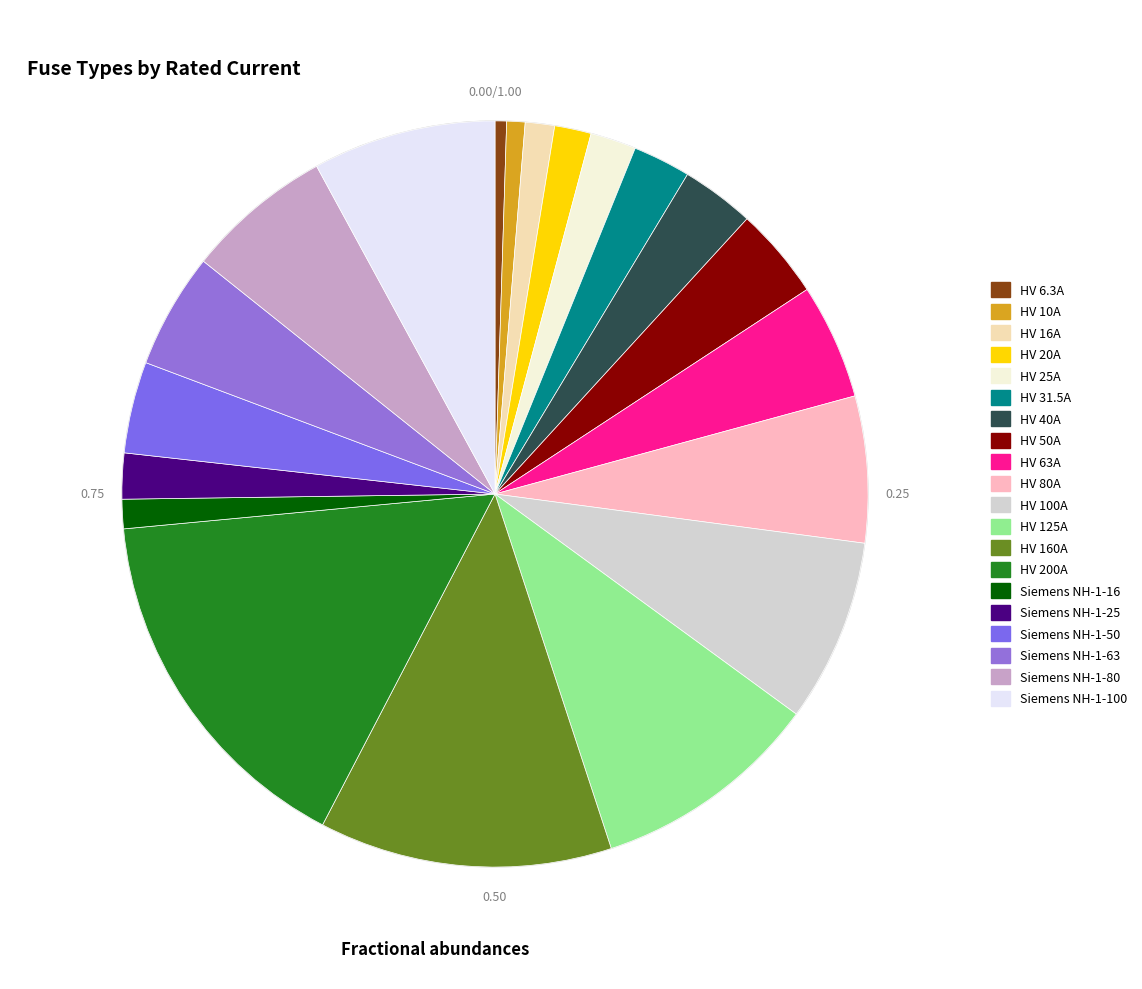

How many segments does this pie chart have?

20